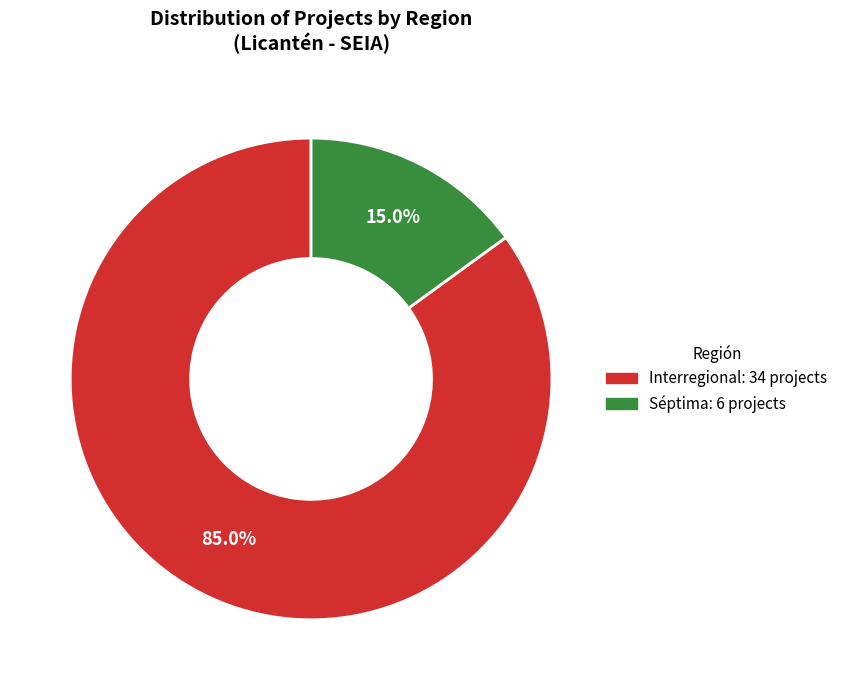

What is the ratio of the value at Interregional to the value at Séptima?

5.7